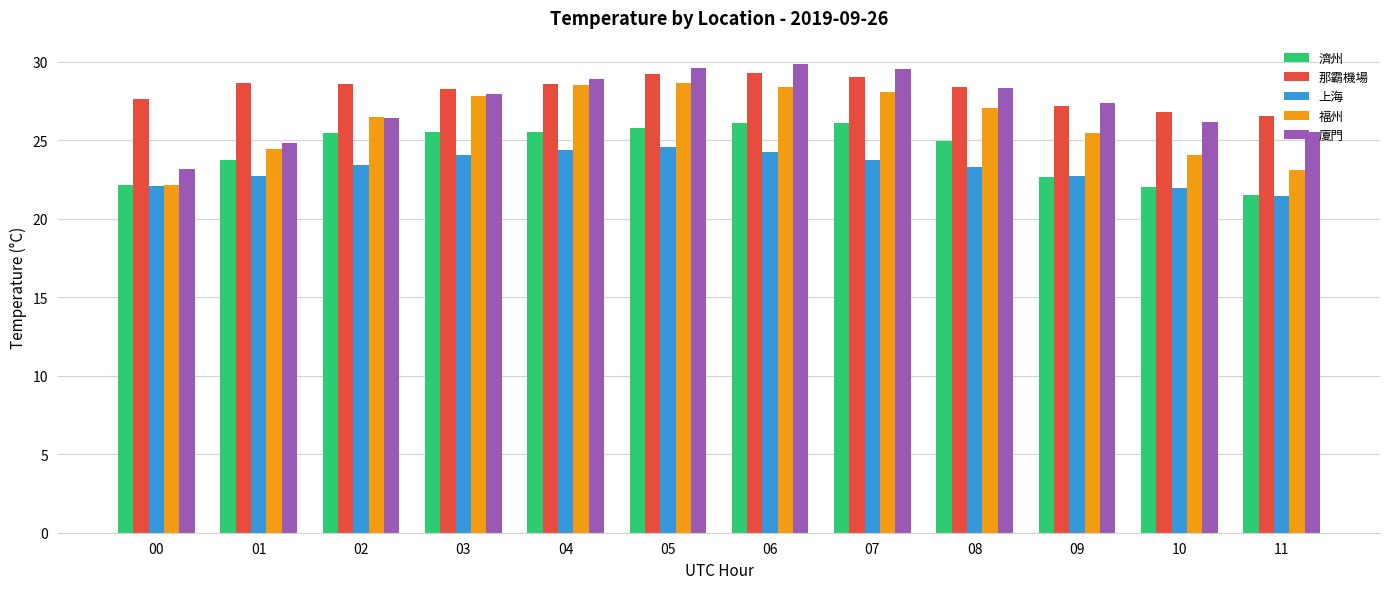

Which category has the lowest value across all series?

11